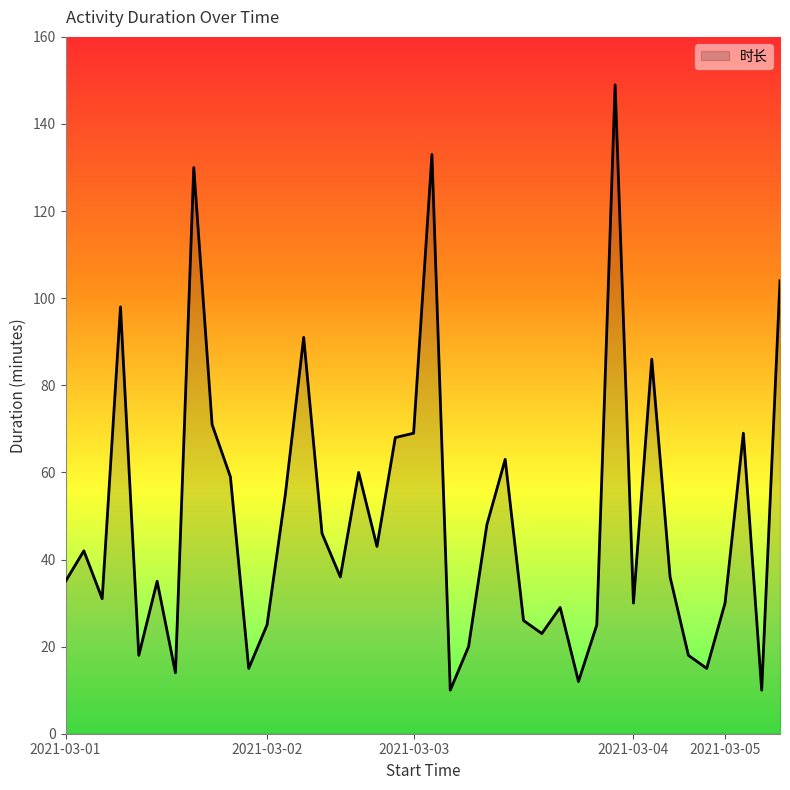

What is the minimum value shown in the chart?

10